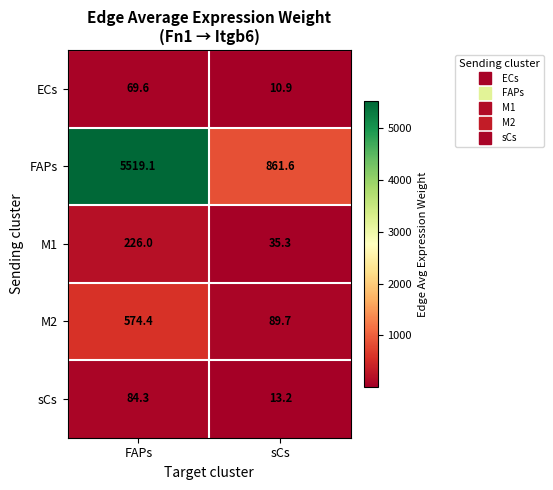

What is the highest value of the M1 series?

226.0